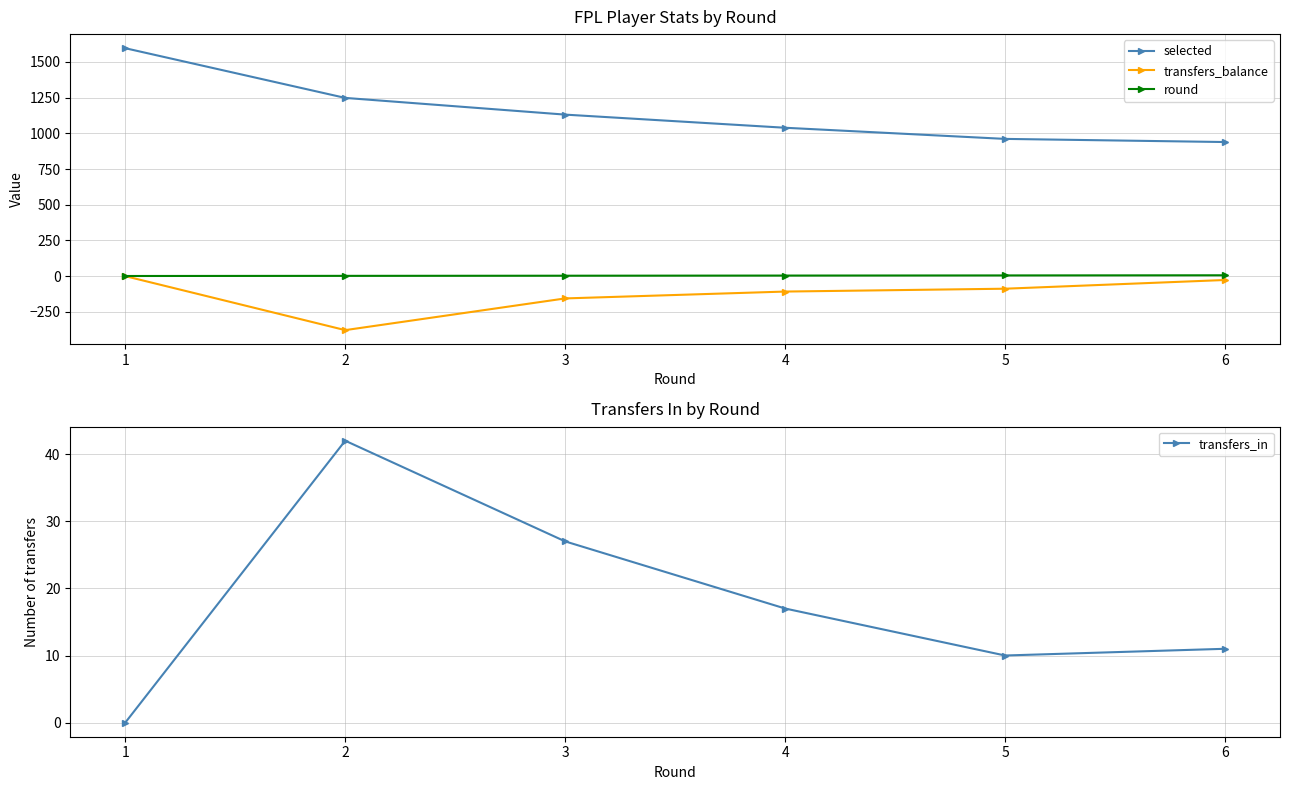

Is the value of transfers_in at 3 greater than the value of transfers_balance at 1?

Yes